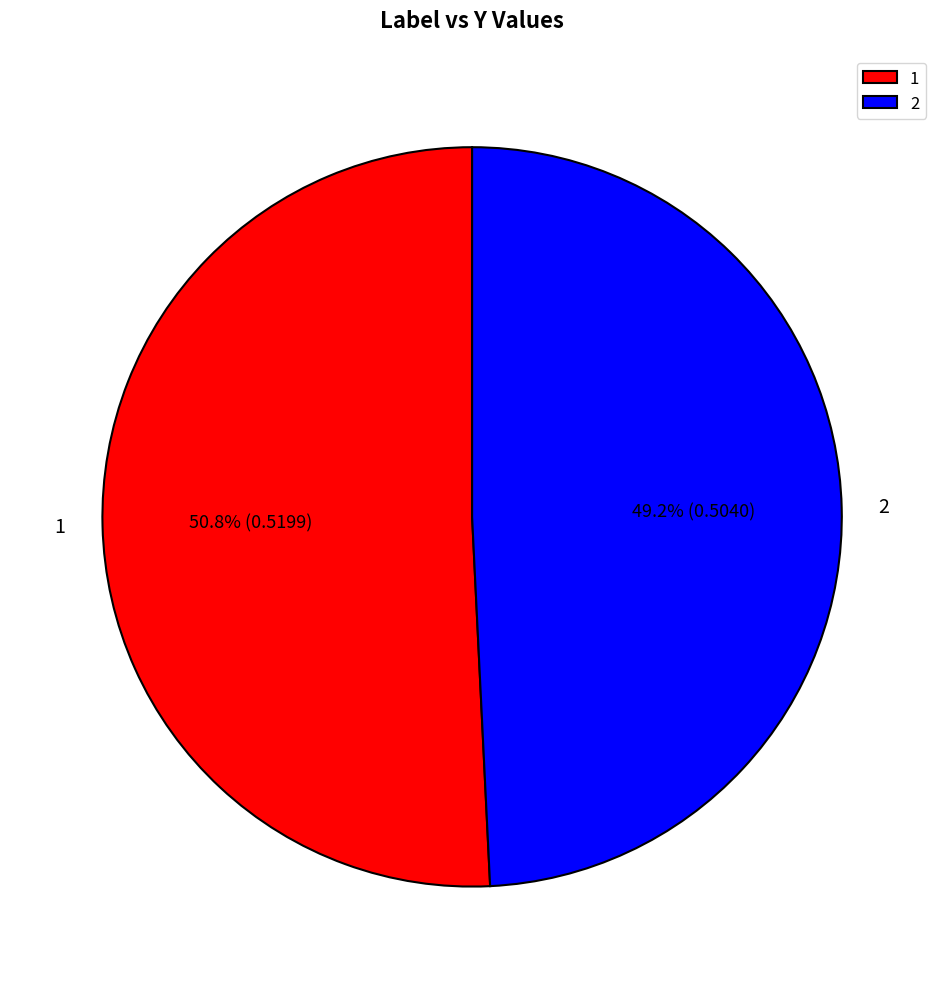

To the nearest percent, what is the difference between the 1 and 2 slice percentages?

2%